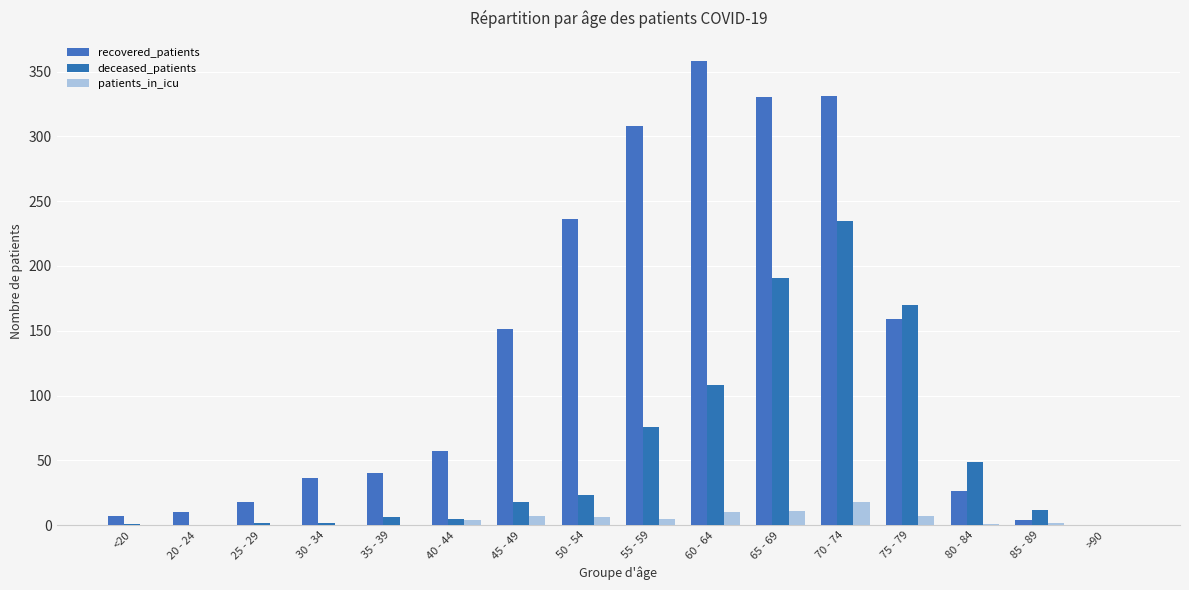

At which label is deceased_patients closest to 117?

60 - 64